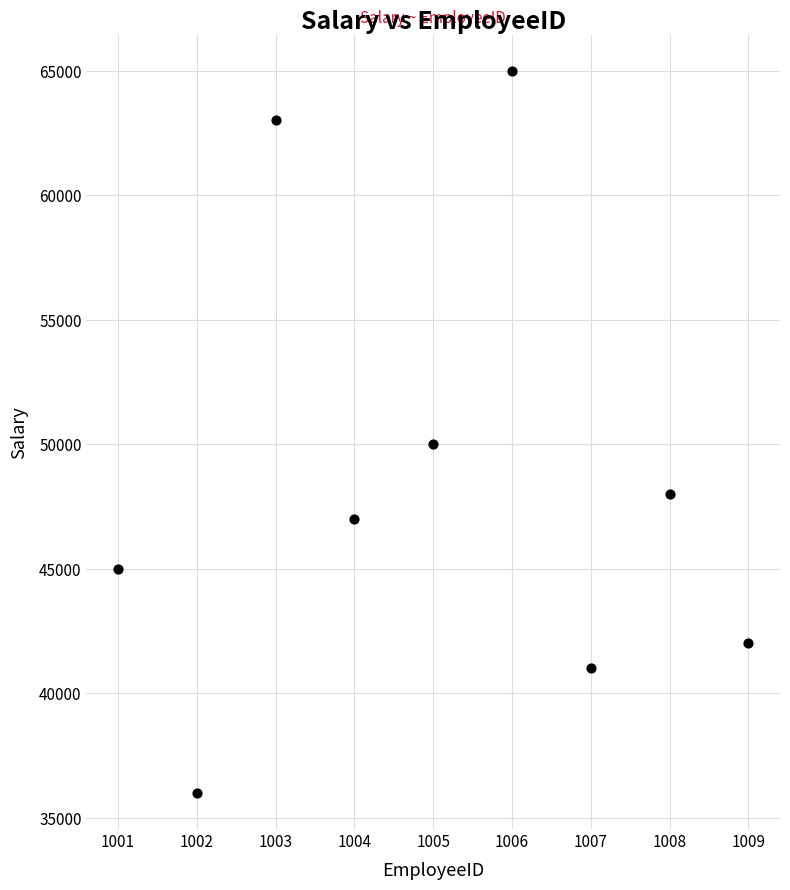

What Y value in the scatter plot is closest to 50500?

50000